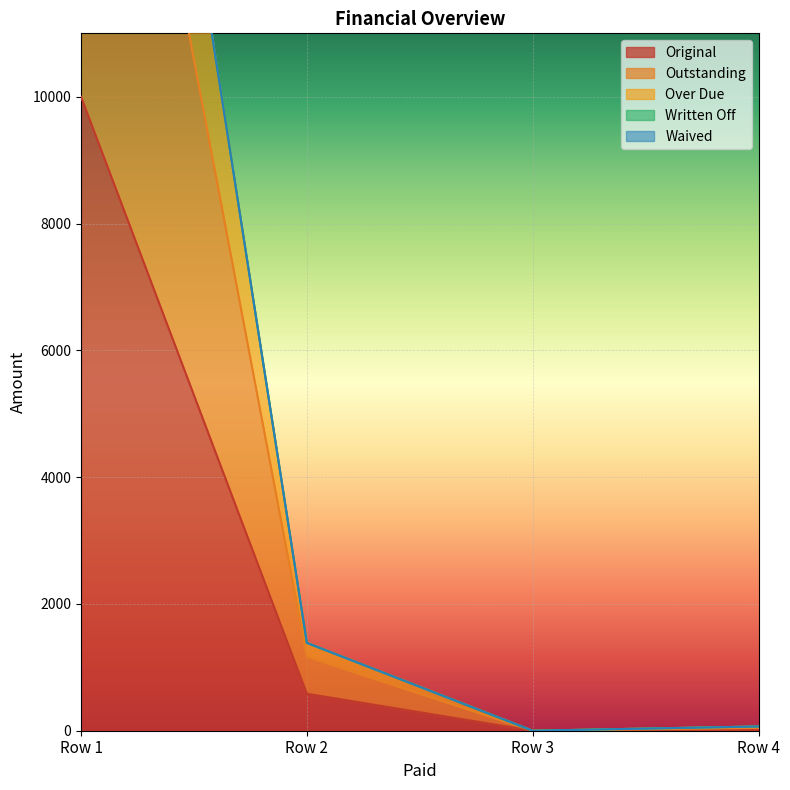

How many interior local valleys does the Original series have?

1